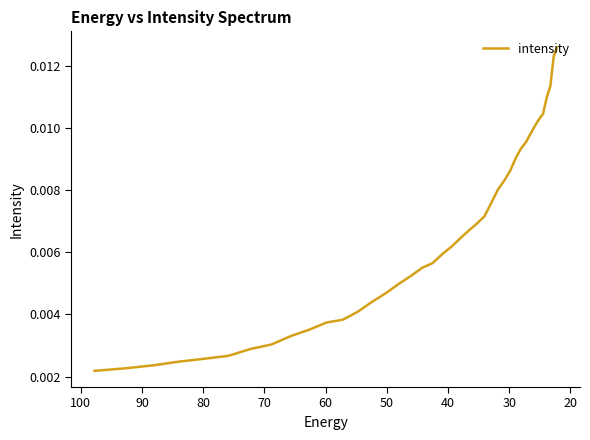

The value at 22 is 0.0. True or false?

False